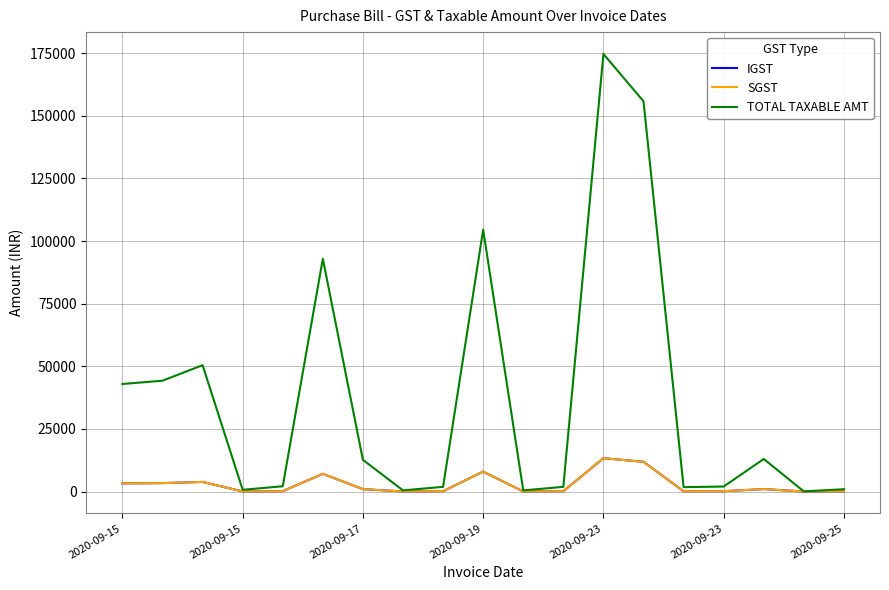

In SGST, how many points are higher than both neighbors (excluding endpoints)?

5